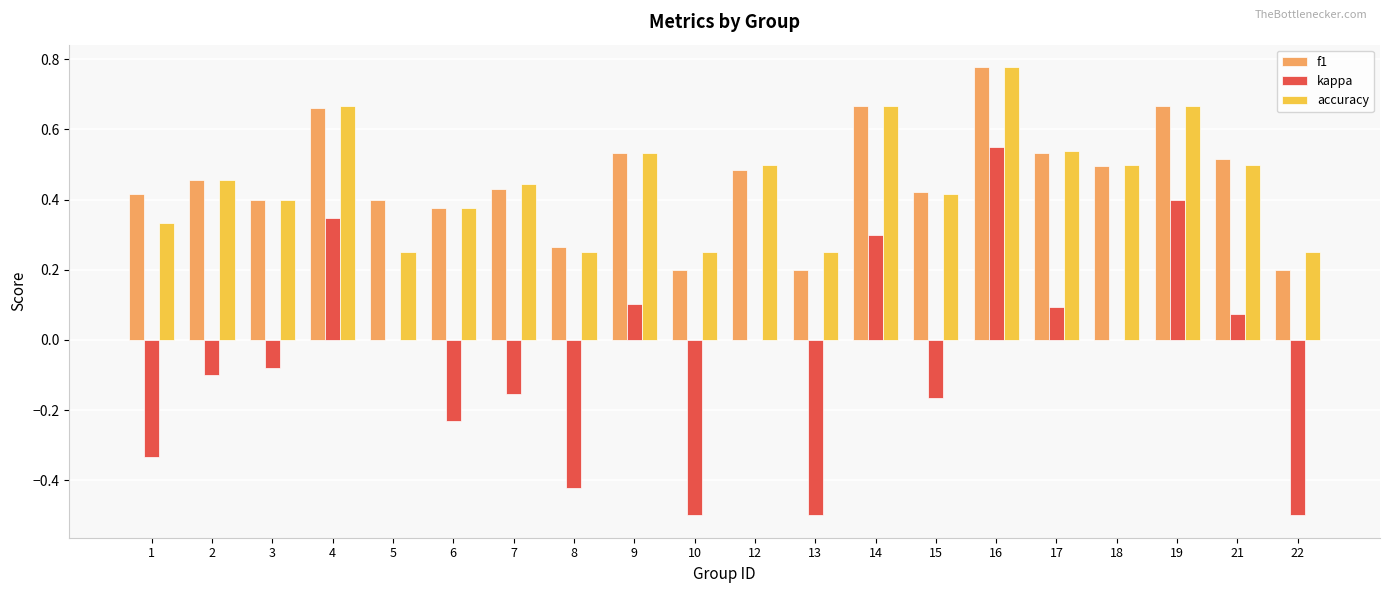

Count the number of categories in the chart.

20